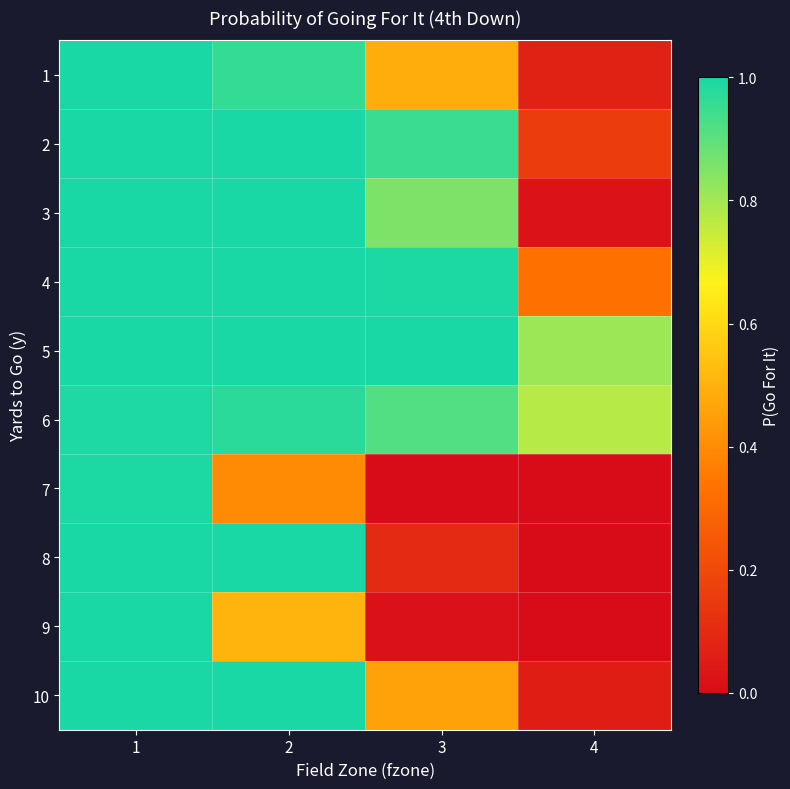

List the series in order of their peak value, highest first.

1, 2, 3, 4, 5, 8, 10, 9, 7, 6